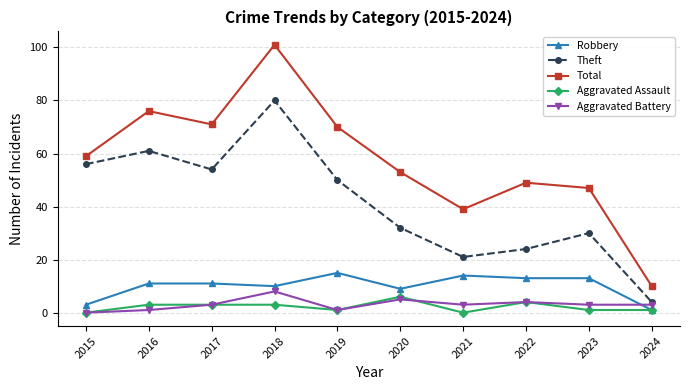

What is the total value across all series at 2015?

118